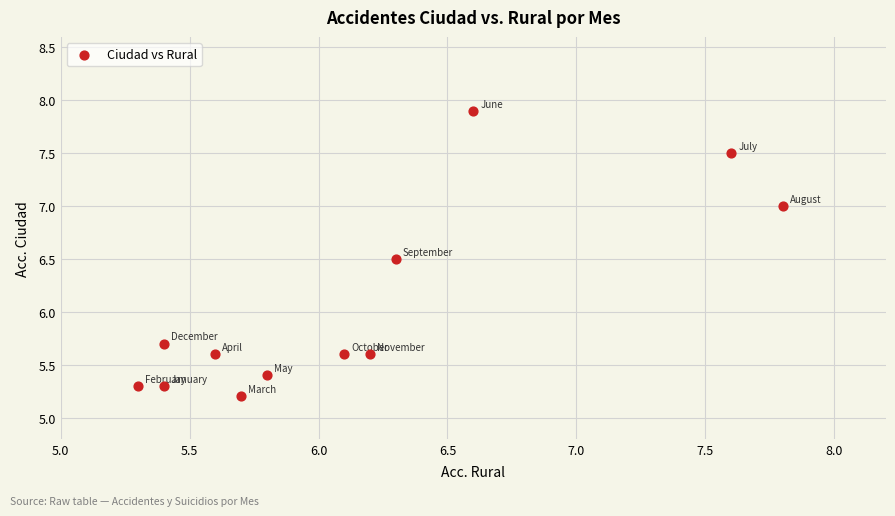

What is the average X value?

6.1